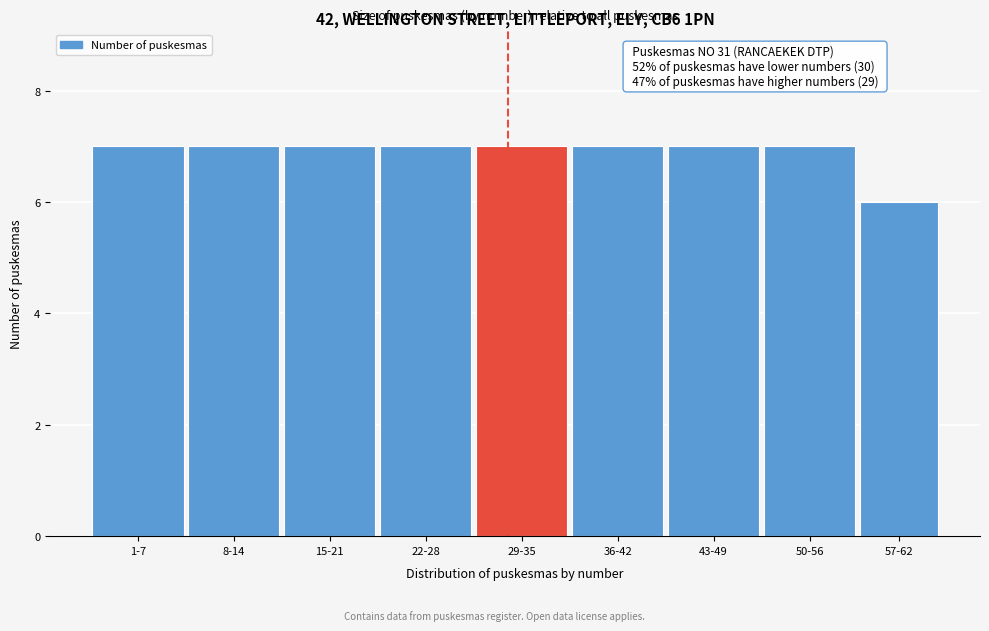

Reading left to right, what are all the values shown in this chart?

7	7	7	7	7	7	7	7	6